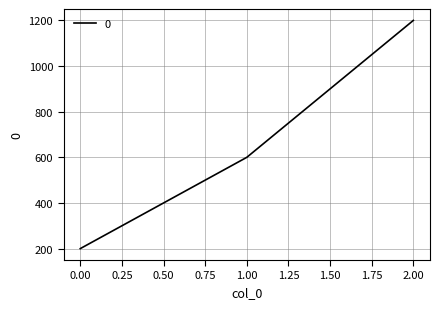

Rank the categories by value from highest to lowest.

2.00, 1.00, 0.00